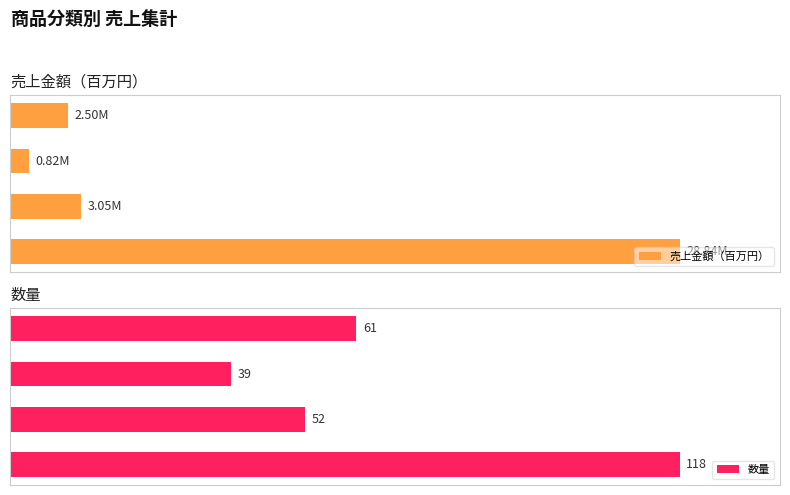

List the series in order of their peak value, highest first.

数量, 売上金額（百万円）